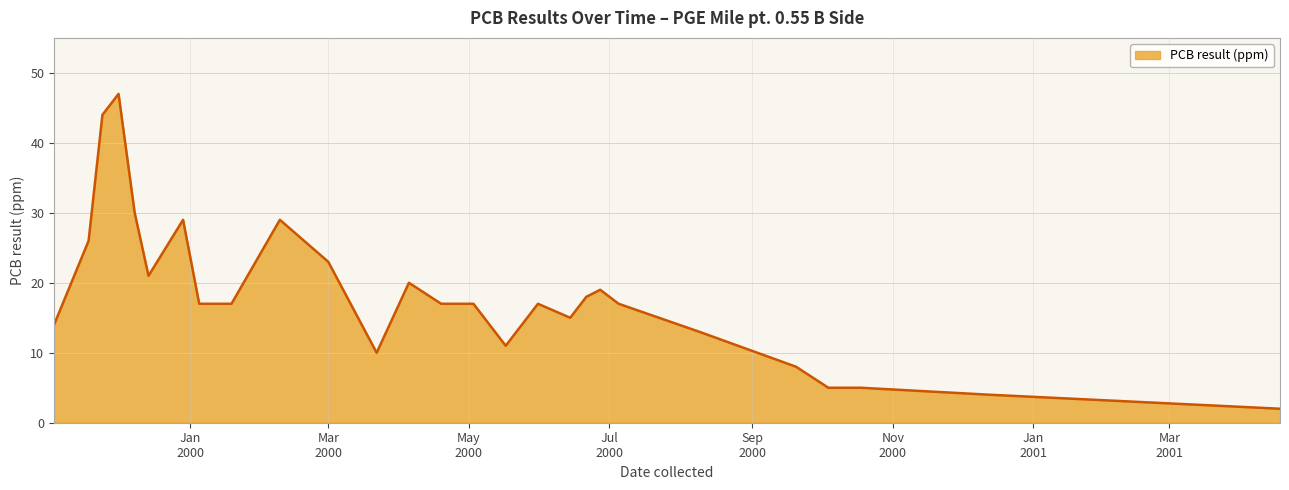

How many distinct data groups are displayed?

1